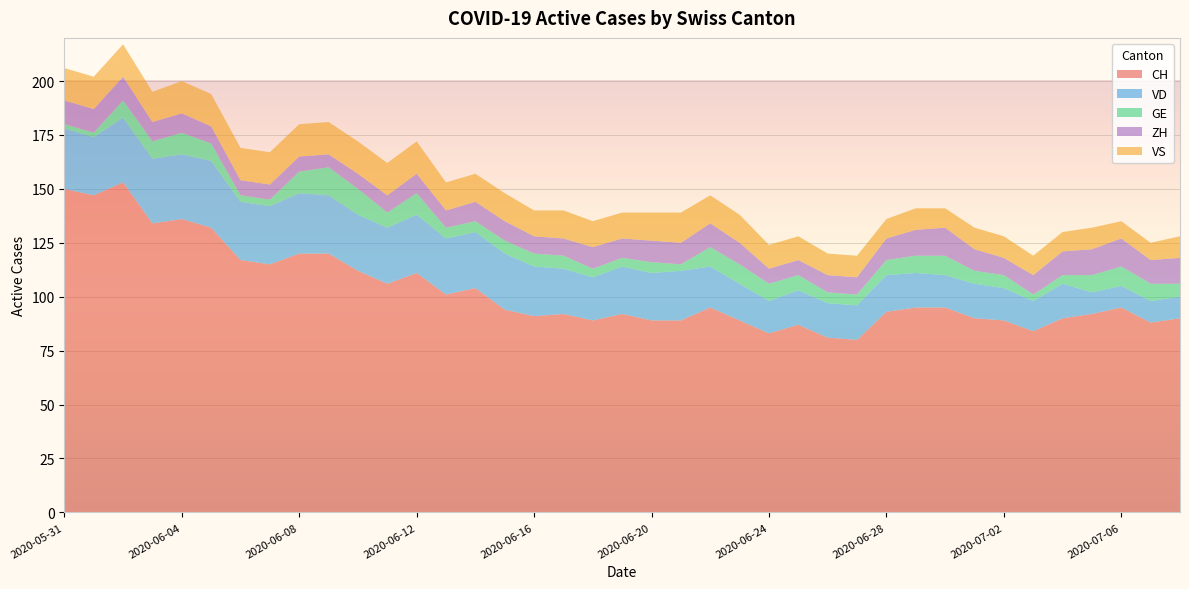

Reading left to right, extract all data points from this chart.

CH: 2020-05-31=150	2020-06-01=147	2020-06-02=153	2020-06-03=134	2020-06-04=136	2020-06-05=132	2020-06-06=117	2020-06-07=115	2020-06-08=120	2020-06-09=120	2020-06-10=112	2020-06-11=106	2020-06-12=111	2020-06-13=101	2020-06-14=104	2020-06-15=94	2020-06-16=91	2020-06-17=92	2020-06-18=89	2020-06-19=92	2020-06-20=89	2020-06-21=89	2020-06-22=95	2020-06-23=89	2020-06-24=83	2020-06-25=87	2020-06-26=81	2020-06-27=80	2020-06-28=93	2020-06-29=95	2020-06-30=95	2020-07-01=90	2020-07-02=89	2020-07-03=84	2020-07-04=90	2020-07-05=92	2020-07-06=95	2020-07-07=88	2020-07-08=90
VD: 2020-05-31=28	2020-06-01=27	2020-06-02=30	2020-06-03=30	2020-06-04=30	2020-06-05=31	2020-06-06=27	2020-06-07=27	2020-06-08=28	2020-06-09=27	2020-06-10=26	2020-06-11=26	2020-06-12=27	2020-06-13=26	2020-06-14=26	2020-06-15=26	2020-06-16=23	2020-06-17=21	2020-06-18=20	2020-06-19=22	2020-06-20=22	2020-06-21=23	2020-06-22=19	2020-06-23=17	2020-06-24=15	2020-06-25=16	2020-06-26=16	2020-06-27=16	2020-06-28=17	2020-06-29=16	2020-06-30=15	2020-07-01=16	2020-07-02=15	2020-07-03=14	2020-07-04=16	2020-07-05=10	2020-07-06=10	2020-07-07=10	2020-07-08=10
GE: 2020-05-31=2	2020-06-01=2	2020-06-02=8	2020-06-03=8	2020-06-04=10	2020-06-05=8	2020-06-06=3	2020-06-07=3	2020-06-08=10	2020-06-09=13	2020-06-10=12	2020-06-11=7	2020-06-12=10	2020-06-13=5	2020-06-14=5	2020-06-15=6	2020-06-16=6	2020-06-17=6	2020-06-18=4	2020-06-19=4	2020-06-20=5	2020-06-21=3	2020-06-22=9	2020-06-23=9	2020-06-24=8	2020-06-25=7	2020-06-26=5	2020-06-27=5	2020-06-28=7	2020-06-29=8	2020-06-30=9	2020-07-01=6	2020-07-02=6	2020-07-03=3	2020-07-04=4	2020-07-05=8	2020-07-06=9	2020-07-07=8	2020-07-08=6
ZH: 2020-05-31=11	2020-06-01=11	2020-06-02=11	2020-06-03=9	2020-06-04=9	2020-06-05=8	2020-06-06=7	2020-06-07=7	2020-06-08=7	2020-06-09=6	2020-06-10=7	2020-06-11=8	2020-06-12=9	2020-06-13=8	2020-06-14=9	2020-06-15=9	2020-06-16=8	2020-06-17=8	2020-06-18=10	2020-06-19=9	2020-06-20=10	2020-06-21=10	2020-06-22=11	2020-06-23=10	2020-06-24=7	2020-06-25=7	2020-06-26=8	2020-06-27=8	2020-06-28=10	2020-06-29=12	2020-06-30=13	2020-07-01=10	2020-07-02=8	2020-07-03=9	2020-07-04=11	2020-07-05=12	2020-07-06=13	2020-07-07=11	2020-07-08=12
VS: 2020-05-31=15	2020-06-01=15	2020-06-02=15	2020-06-03=14	2020-06-04=15	2020-06-05=15	2020-06-06=15	2020-06-07=15	2020-06-08=15	2020-06-09=15	2020-06-10=15	2020-06-11=15	2020-06-12=15	2020-06-13=13	2020-06-14=13	2020-06-15=13	2020-06-16=12	2020-06-17=13	2020-06-18=12	2020-06-19=12	2020-06-20=13	2020-06-21=14	2020-06-22=13	2020-06-23=13	2020-06-24=11	2020-06-25=11	2020-06-26=10	2020-06-27=10	2020-06-28=9	2020-06-29=10	2020-06-30=9	2020-07-01=10	2020-07-02=10	2020-07-03=9	2020-07-04=9	2020-07-05=10	2020-07-06=8	2020-07-07=8	2020-07-08=10